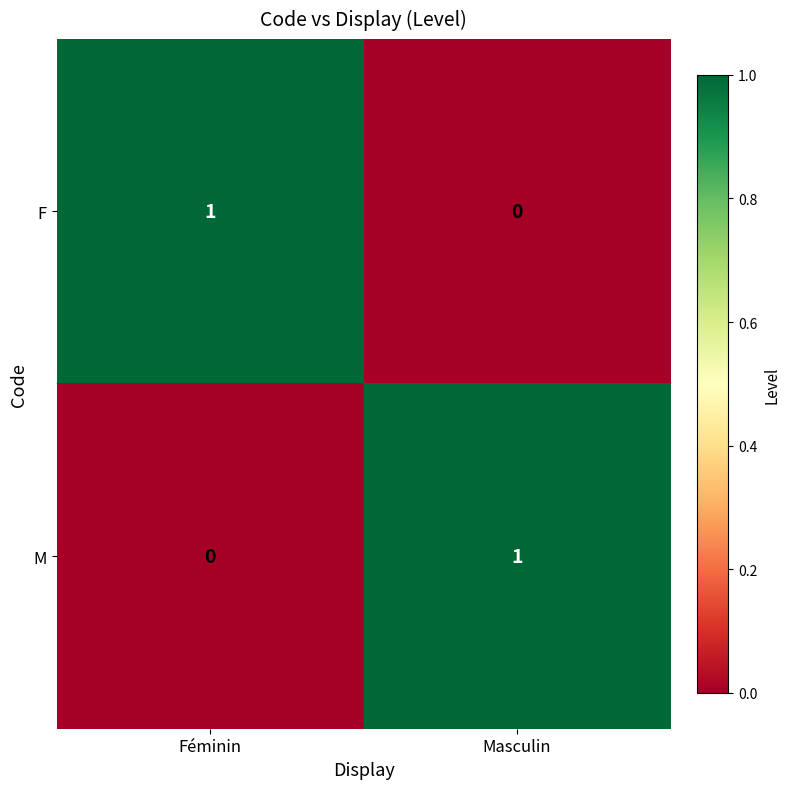

Rank the series at Féminin from lowest to highest value.

M, F